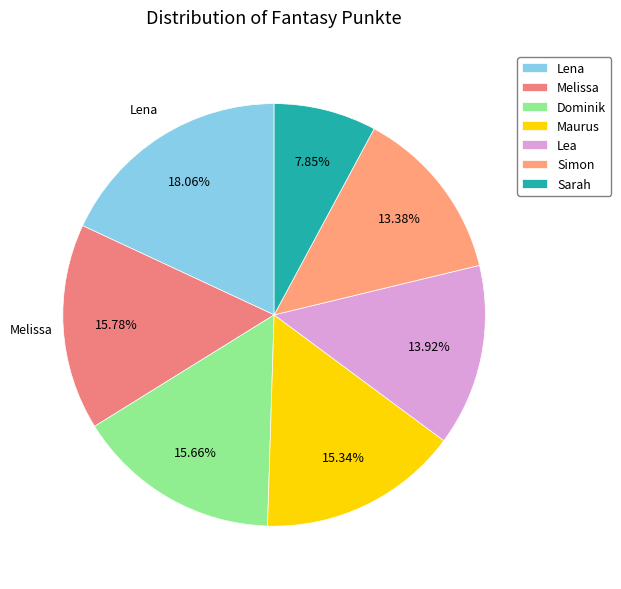

To the nearest percent, what portion does Simon represent?

13%